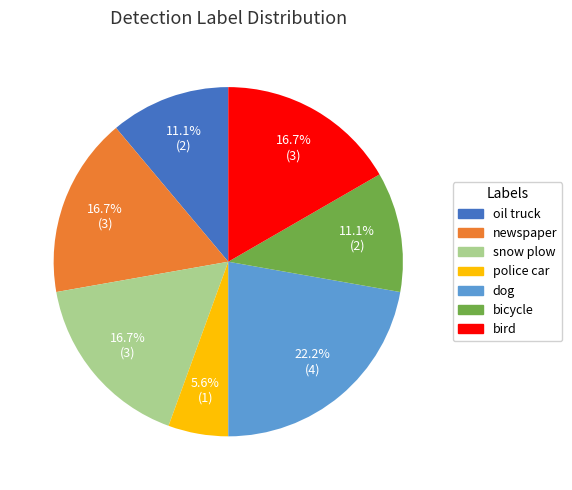

What percentage is the dog slice, to the nearest percent?

22%